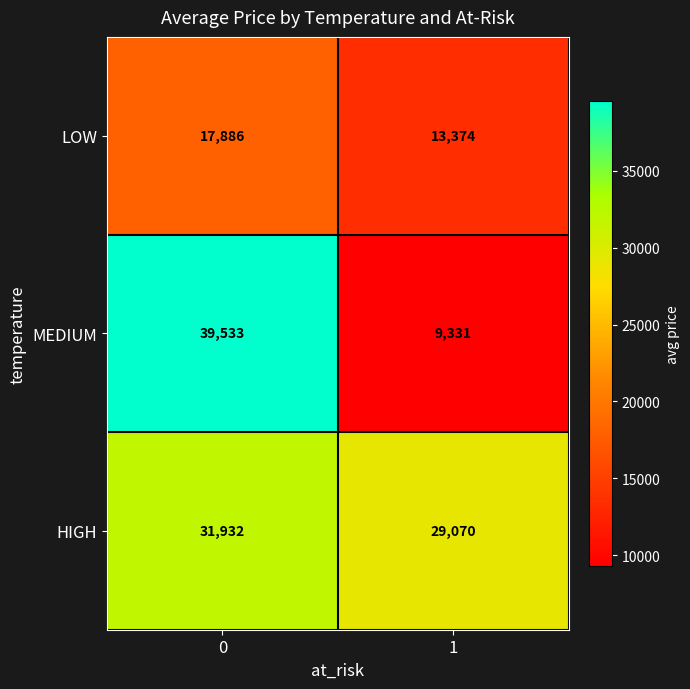

The LOW series shows 26376 at 0. True or false?

False